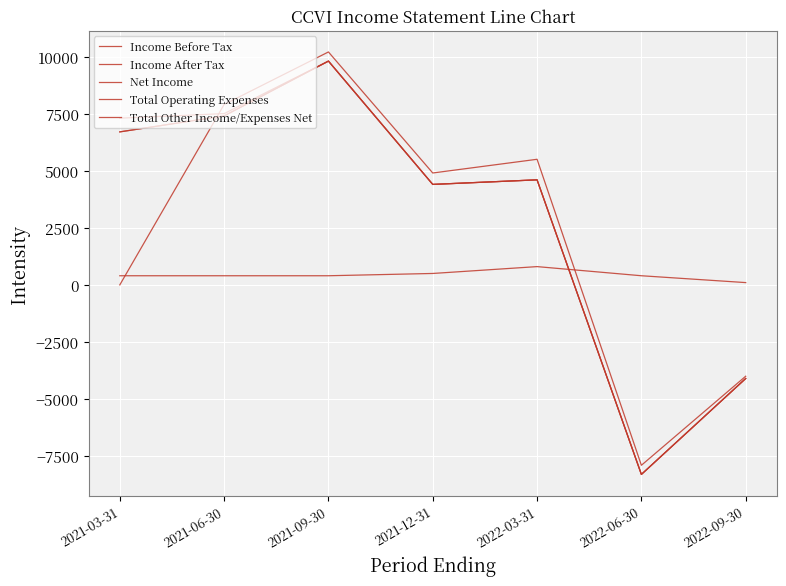

What is the total value across all series at 2022-09-30?

-16200